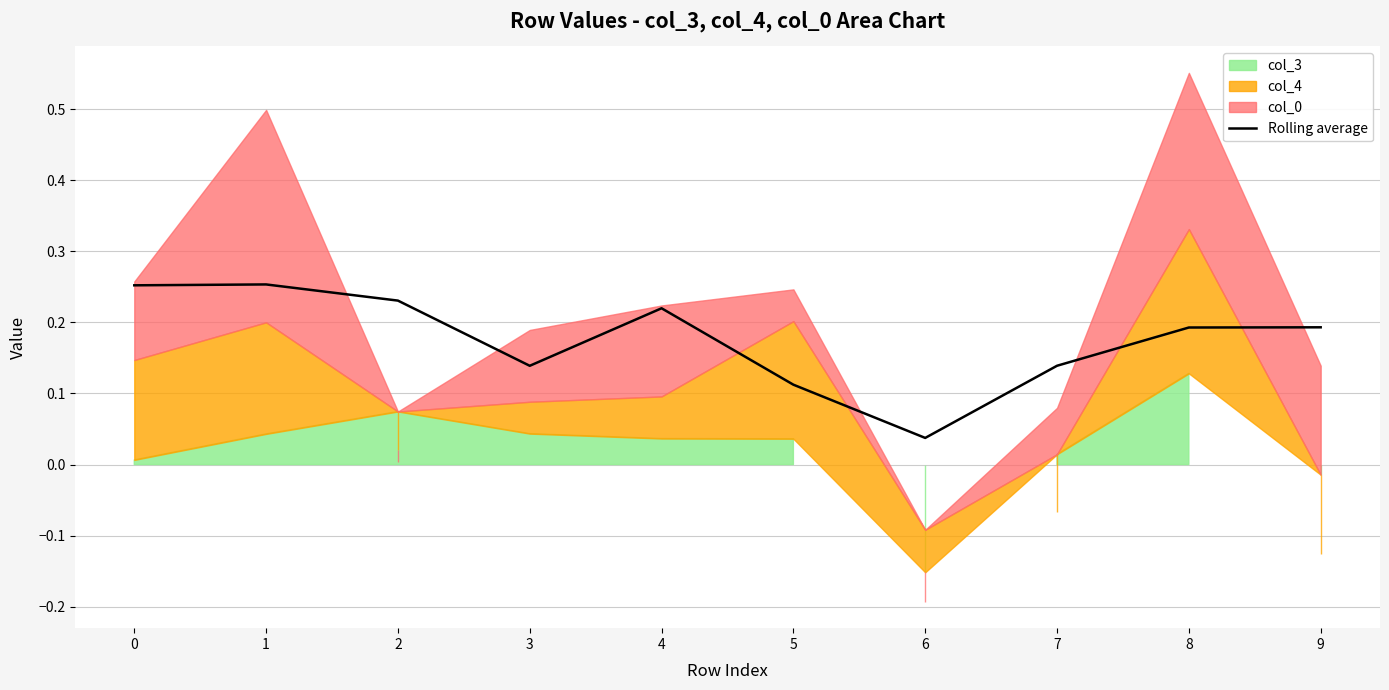

Is it true that the value at 8 is 0.1?

False